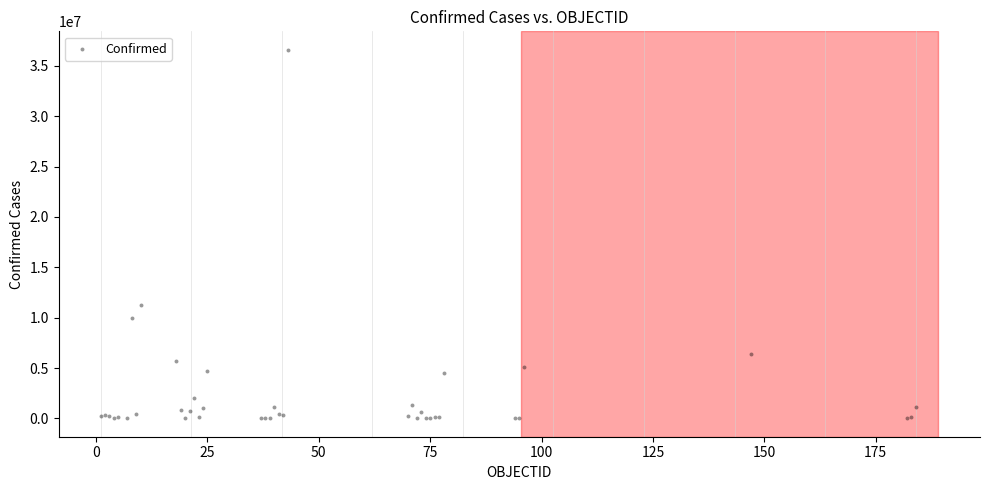

What Y value in the scatter plot is closest to 18302793?

11247412